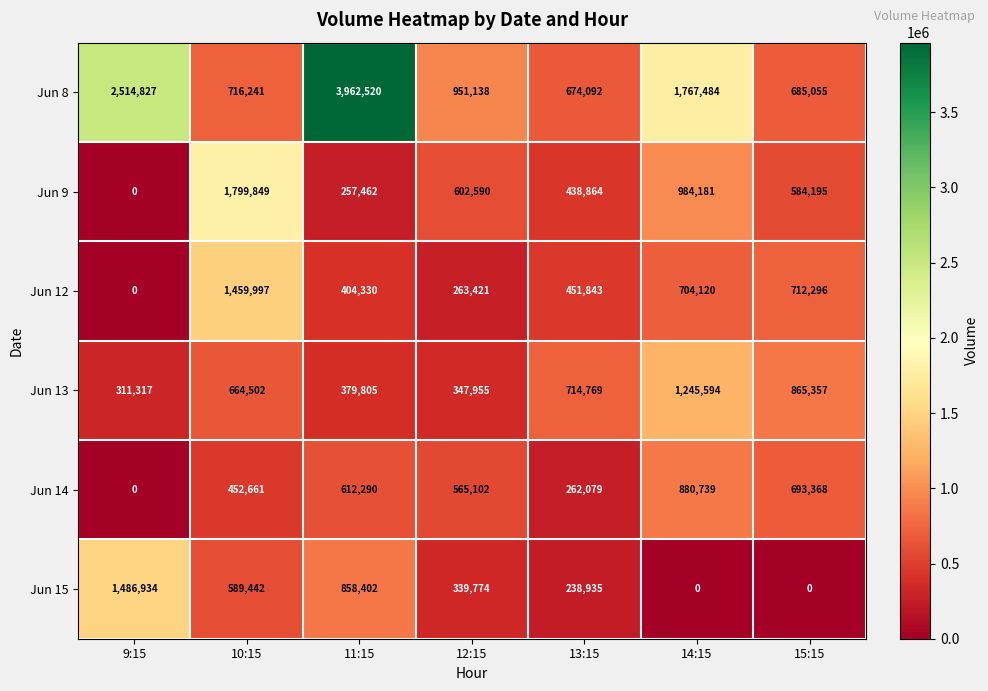

At how many categories does at least one series exceed 3890522?

1